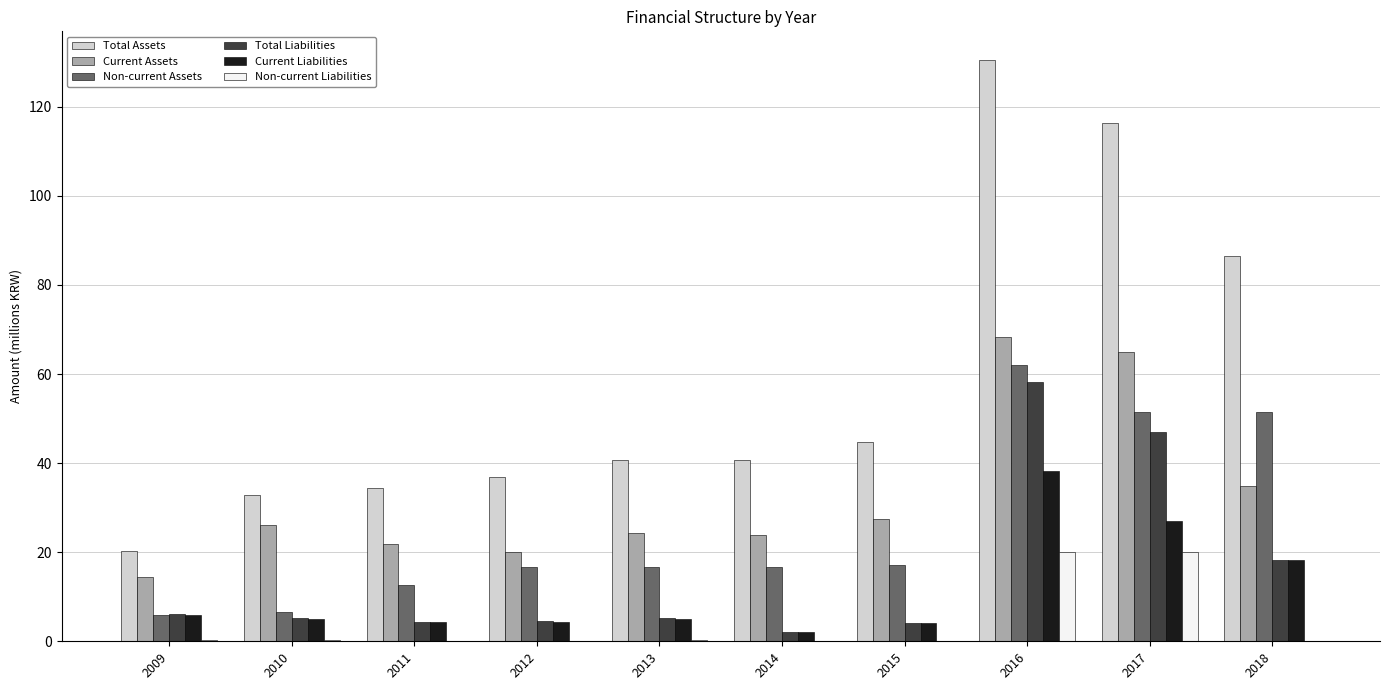

Which series has the largest total across all categories?

Total Assets